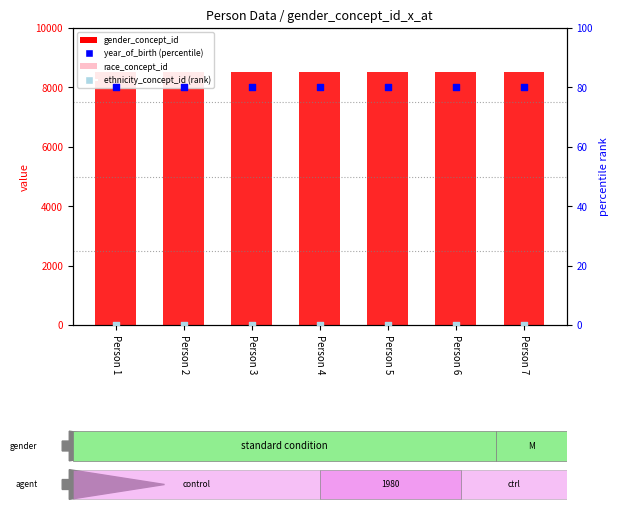

Which series has the largest total across all categories?

gender_concept_id